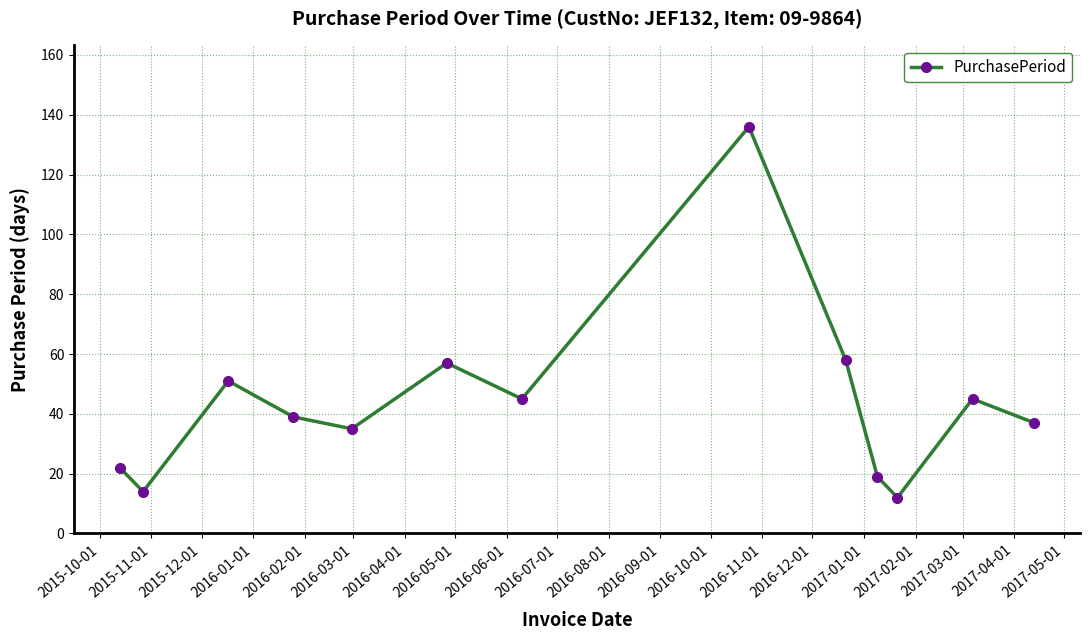

How many points are lower than both their immediate neighbors (excluding endpoints)?

4